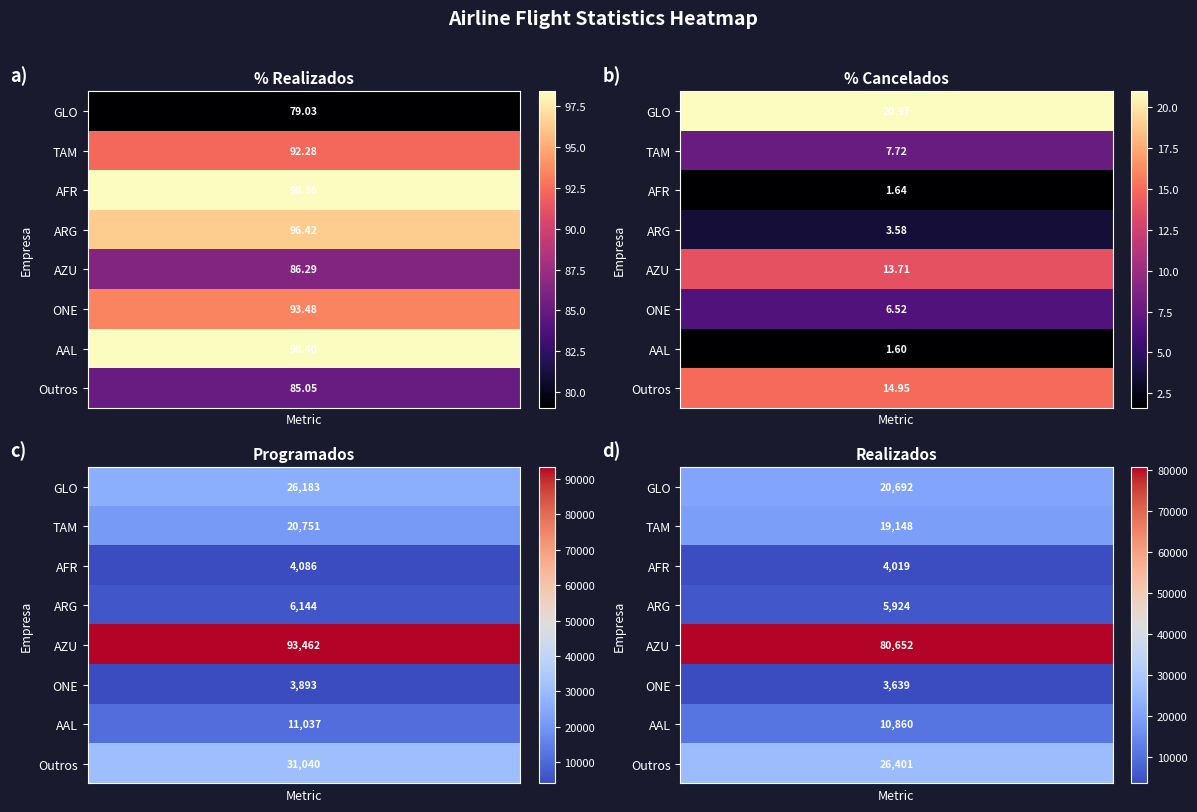

What is the sum of the AAL values at 0 and 3?

10958.4